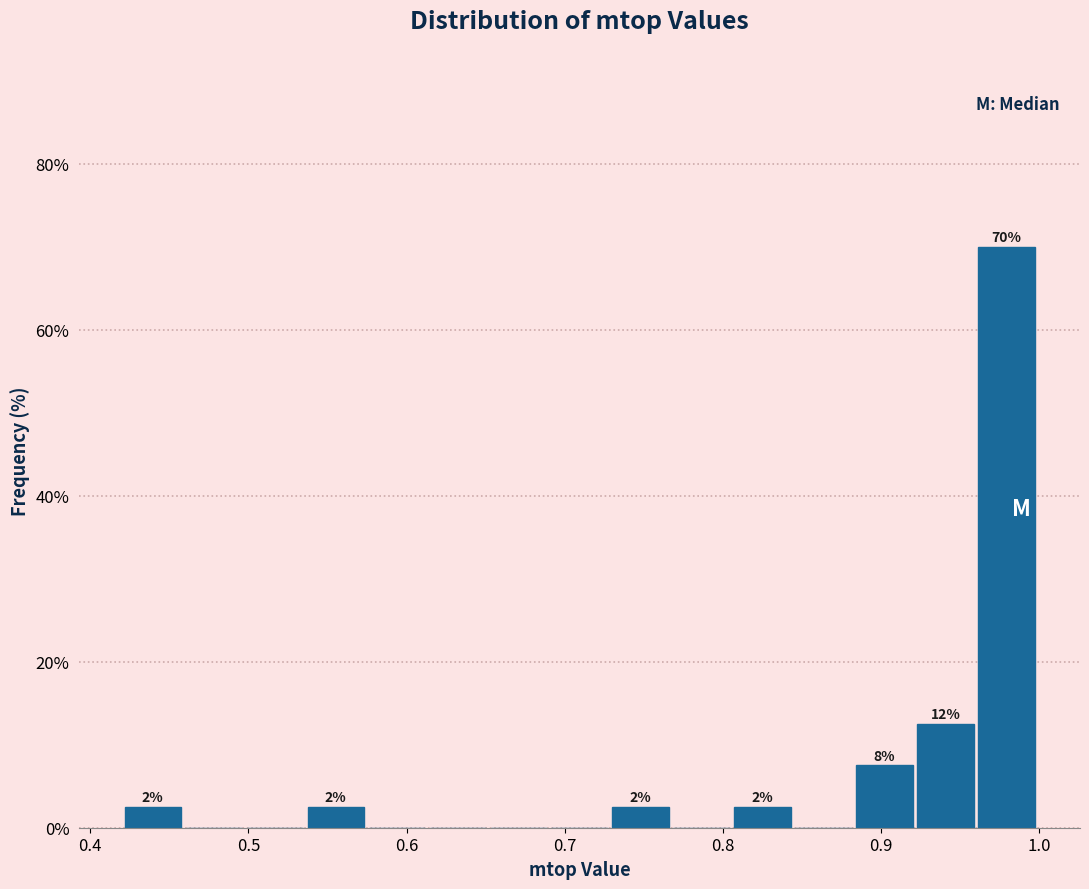

Around what value on the x-axis is the tallest bar? Give the approximate position of its centre, as read against the axis.

0.98